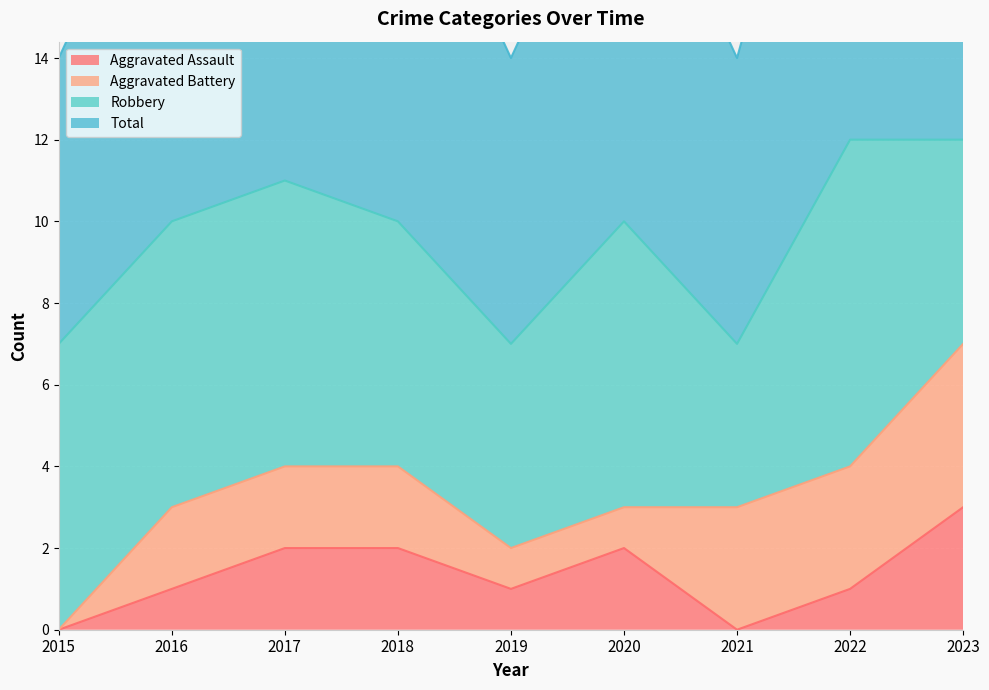

What is the value of the Aggravated Assault point at the 4th from the left?

2